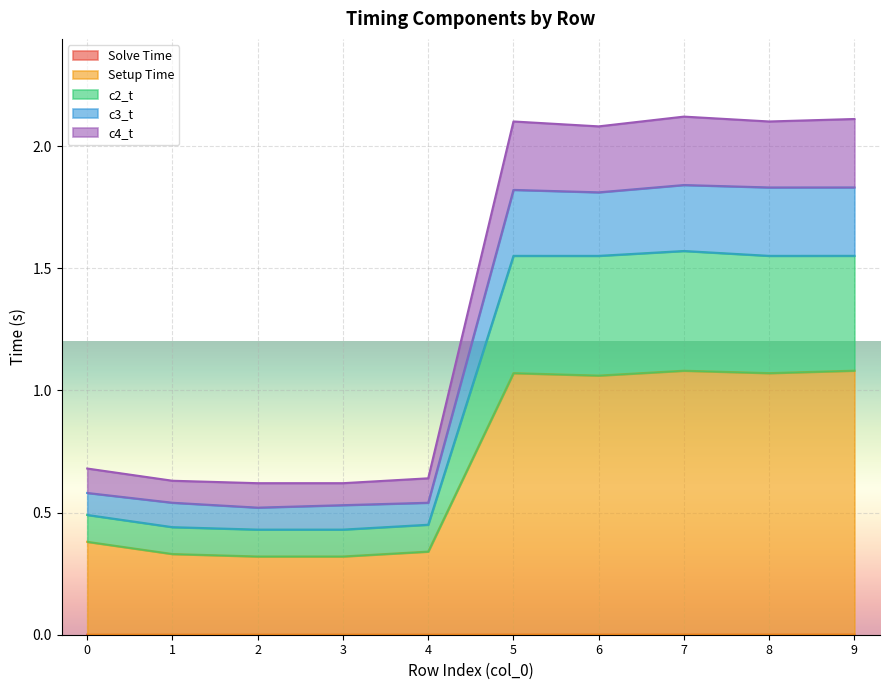

What is the difference between the maximum and second lowest values in the c3_t series?

1.3